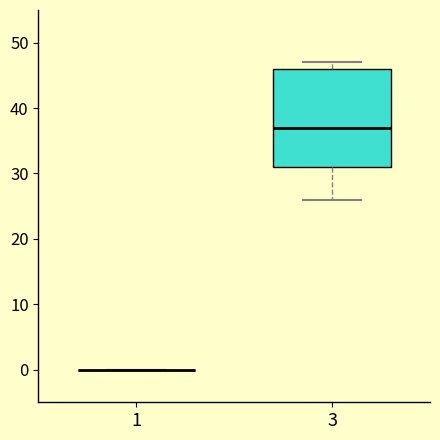

Comparing the boxes themselves (not the whiskers), which one is the tallest?

3